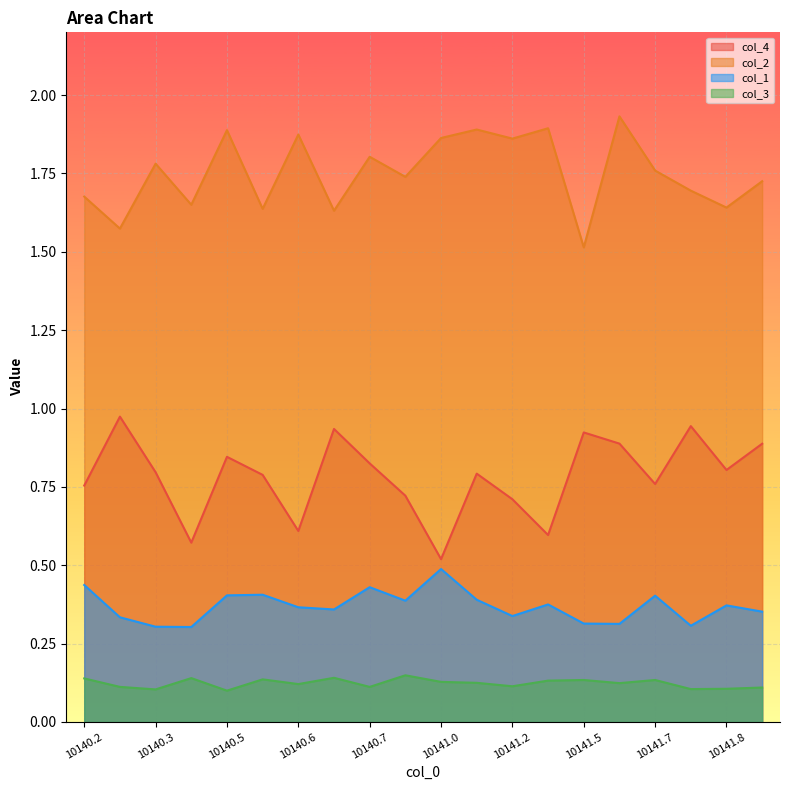

What is the average value of the col_2 series?

1.8